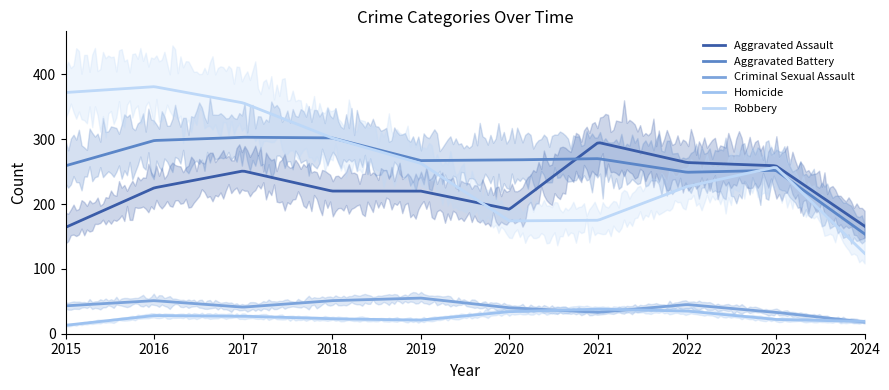

What is the difference between the Aggravated Assault values at 2023 and 2018?

39